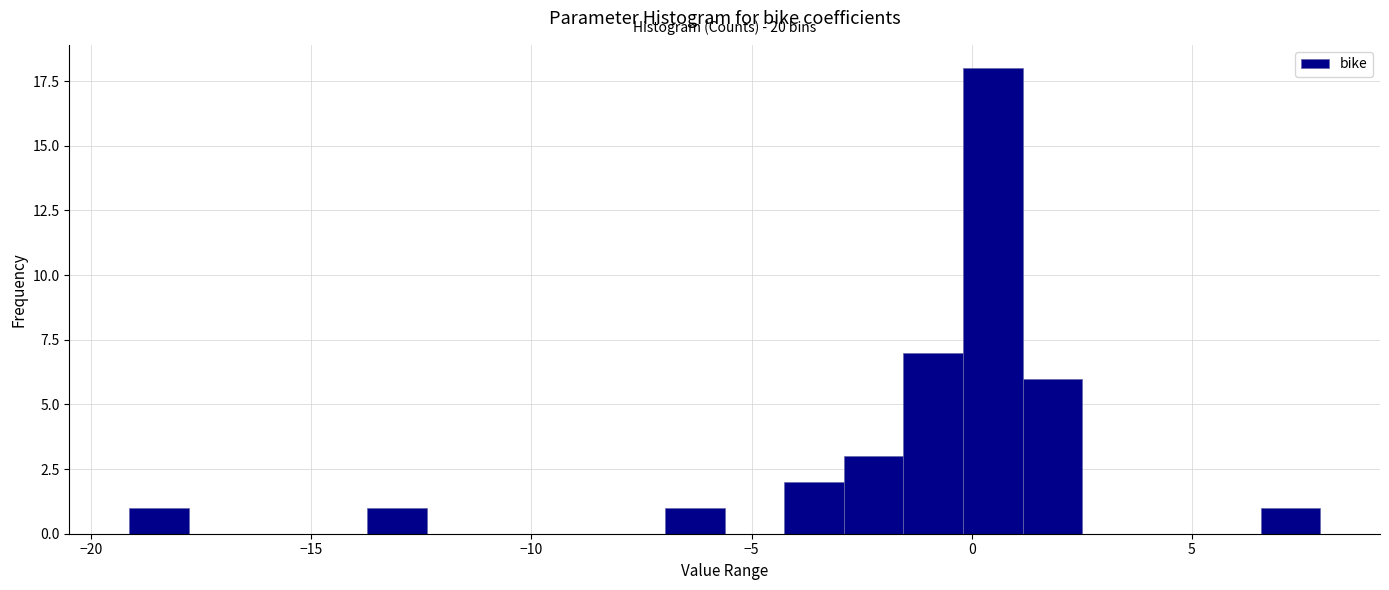

Around what value on the x-axis is the tallest bar? Give the approximate position of its centre, as read against the axis.

0.5